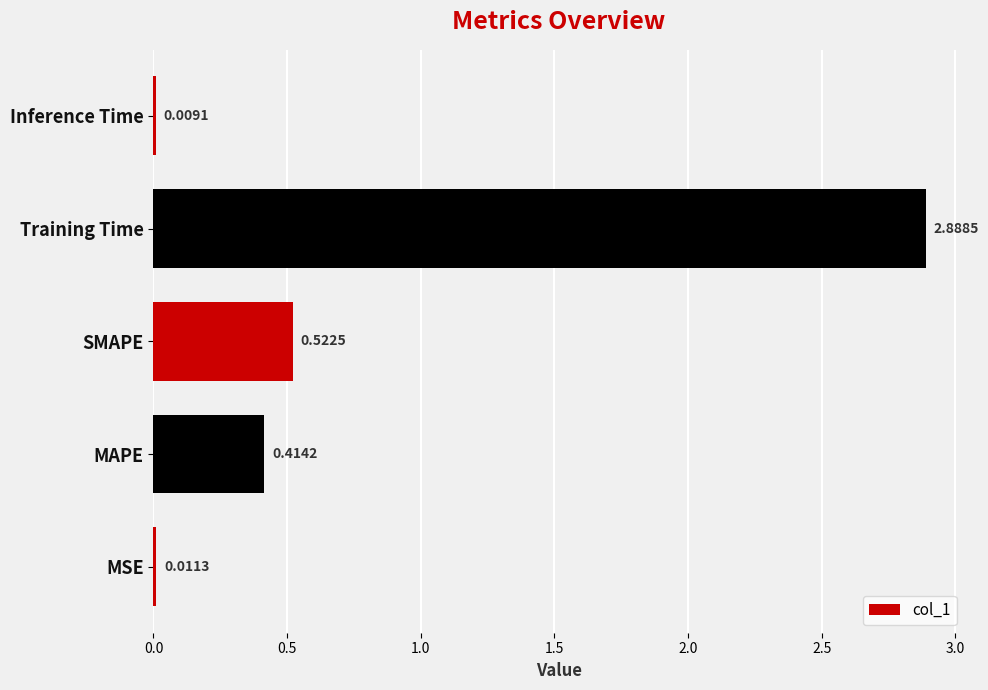

Which has a higher value, MSE or MAPE?

MAPE